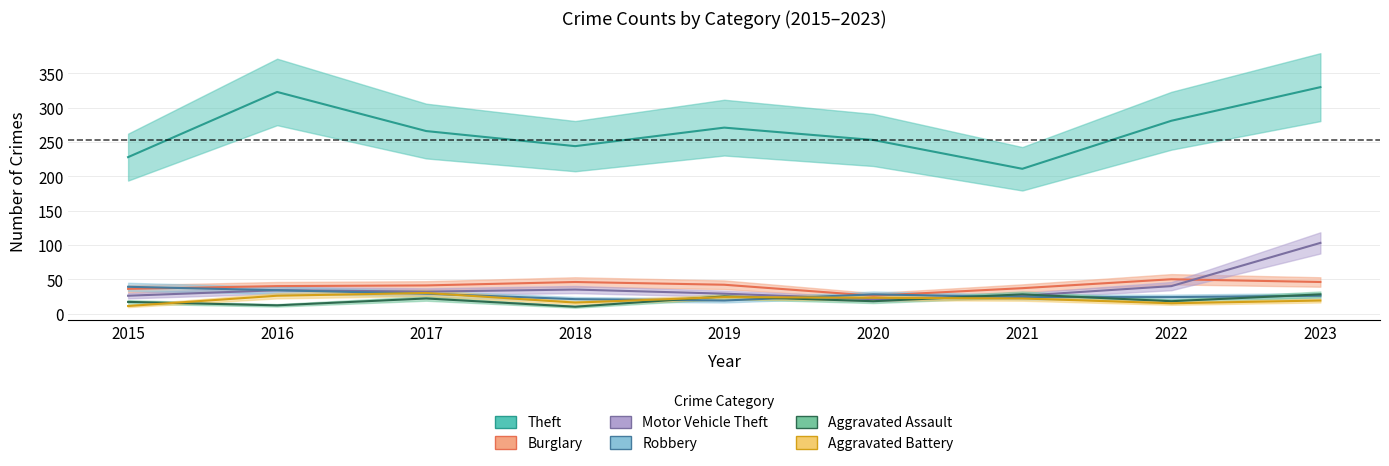

What is the value of the Aggravated Assault point at the 7th from the left?

28